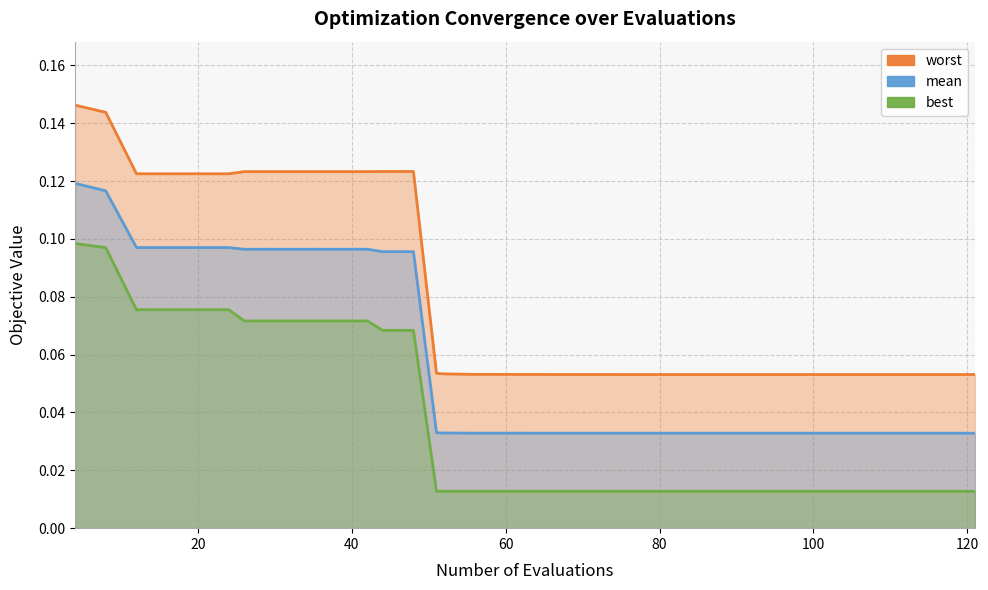

True or false: worst and best intersect in this chart.

False